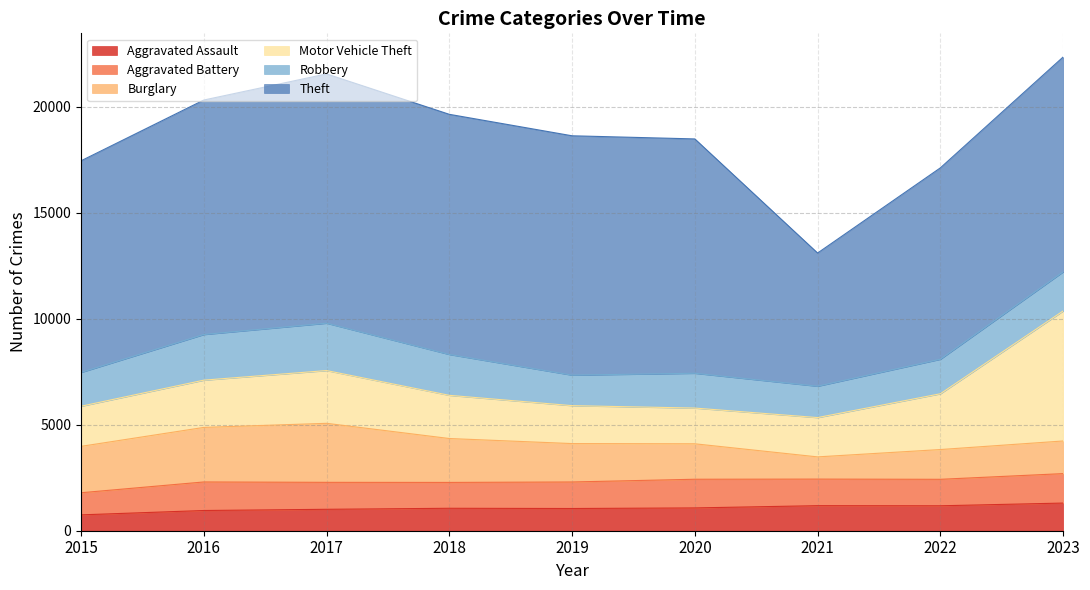

What is the sum of all Aggravated Battery values?

11381